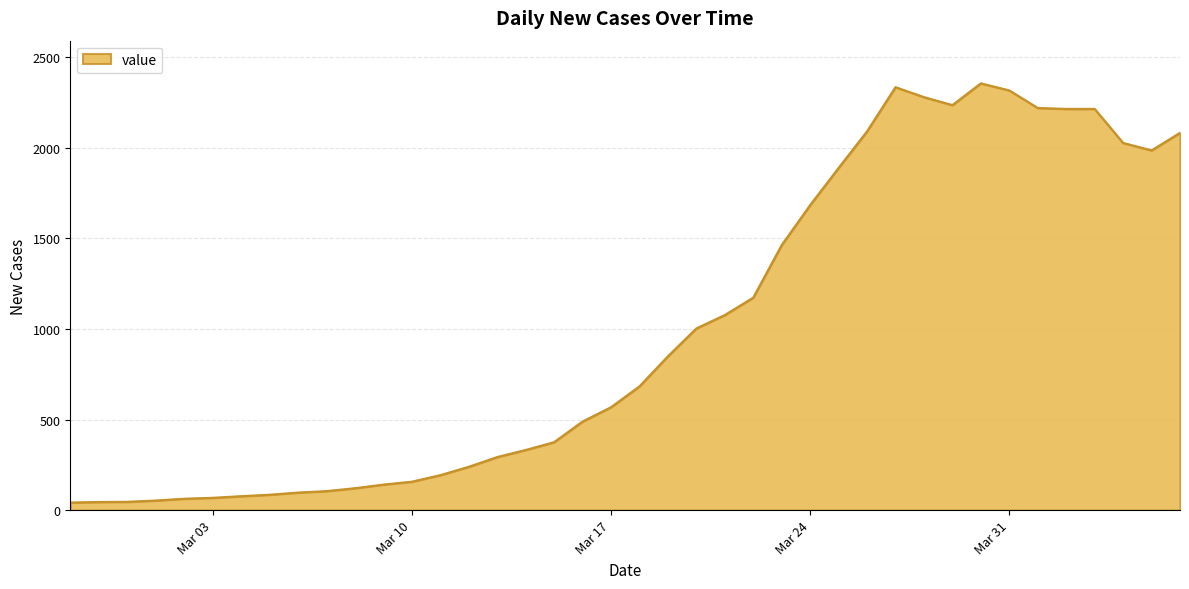

What is the maximum value shown in the chart?

2356